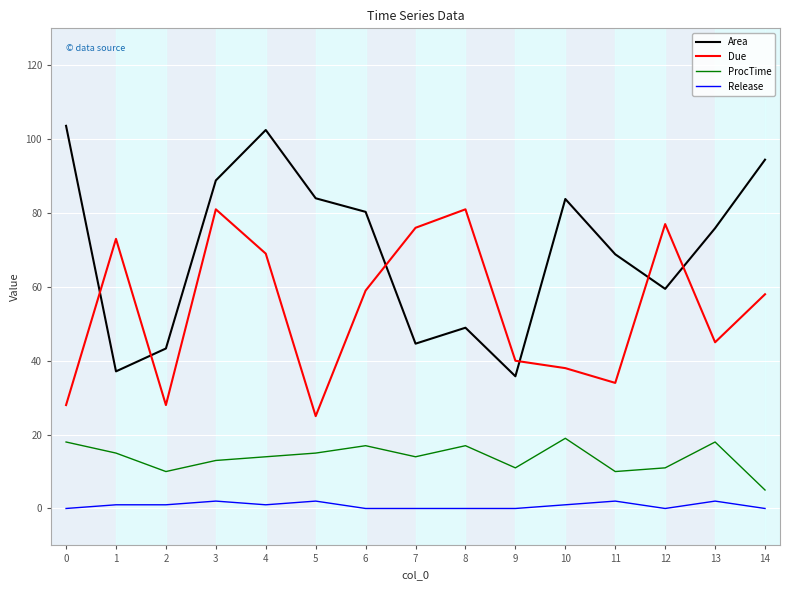

Rank the series at 1 from highest to lowest value.

Due, Area, ProcTime, Release